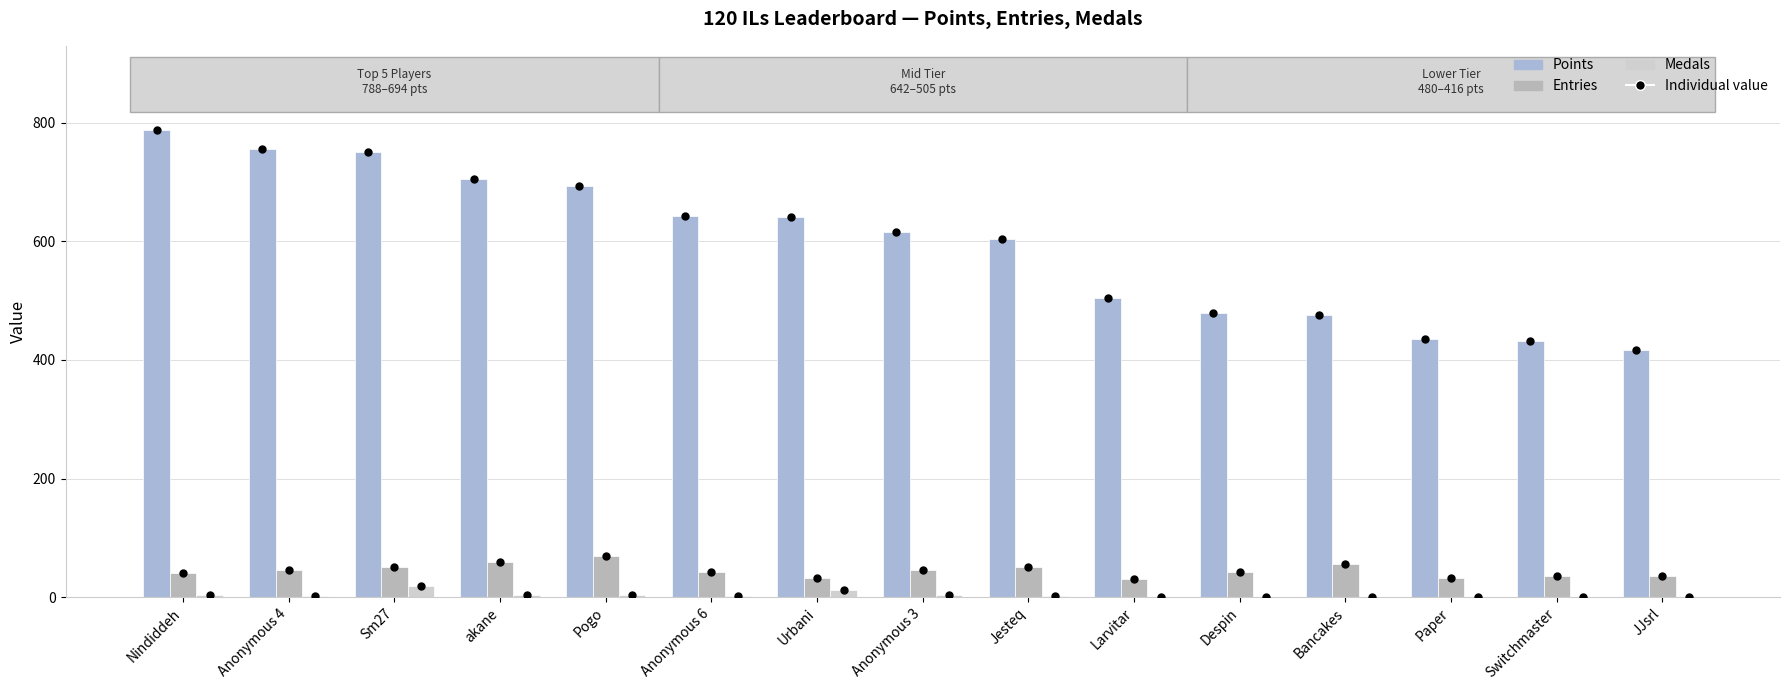

Are the bars horizontal?

No